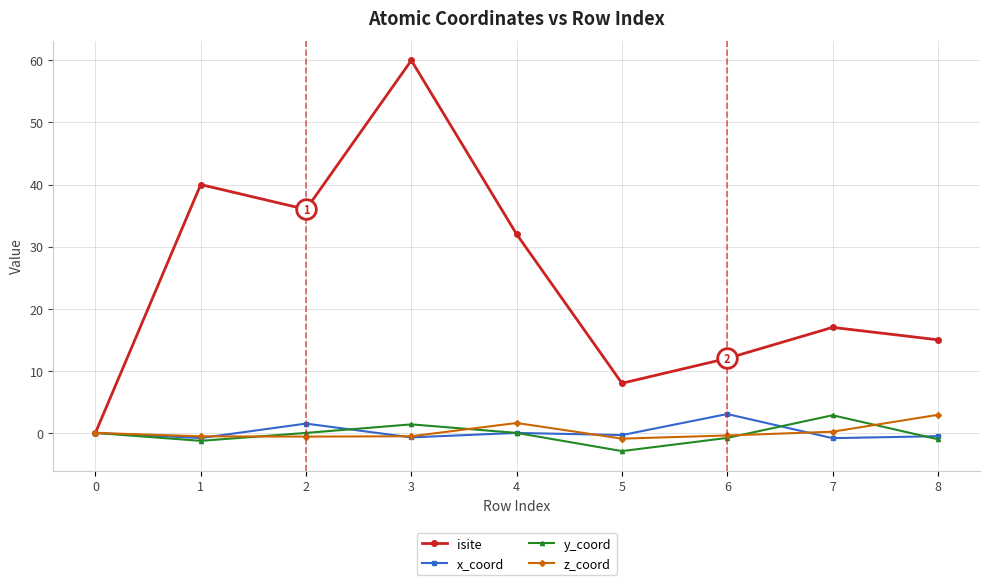

What are all the series names shown in the legend?

isite, x_coord, y_coord, z_coord